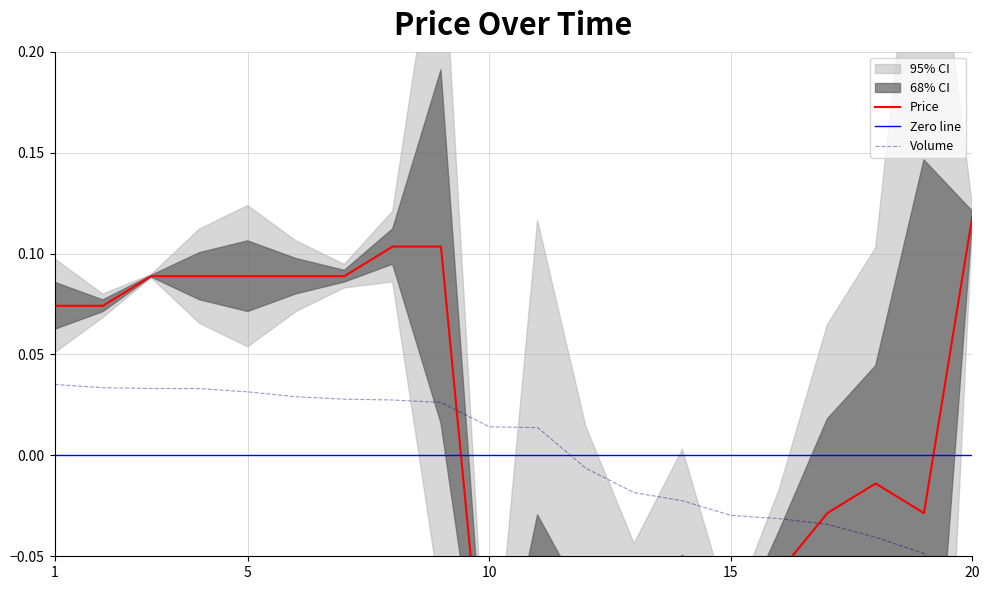

Which label corresponds to the smallest value in the chart?

10